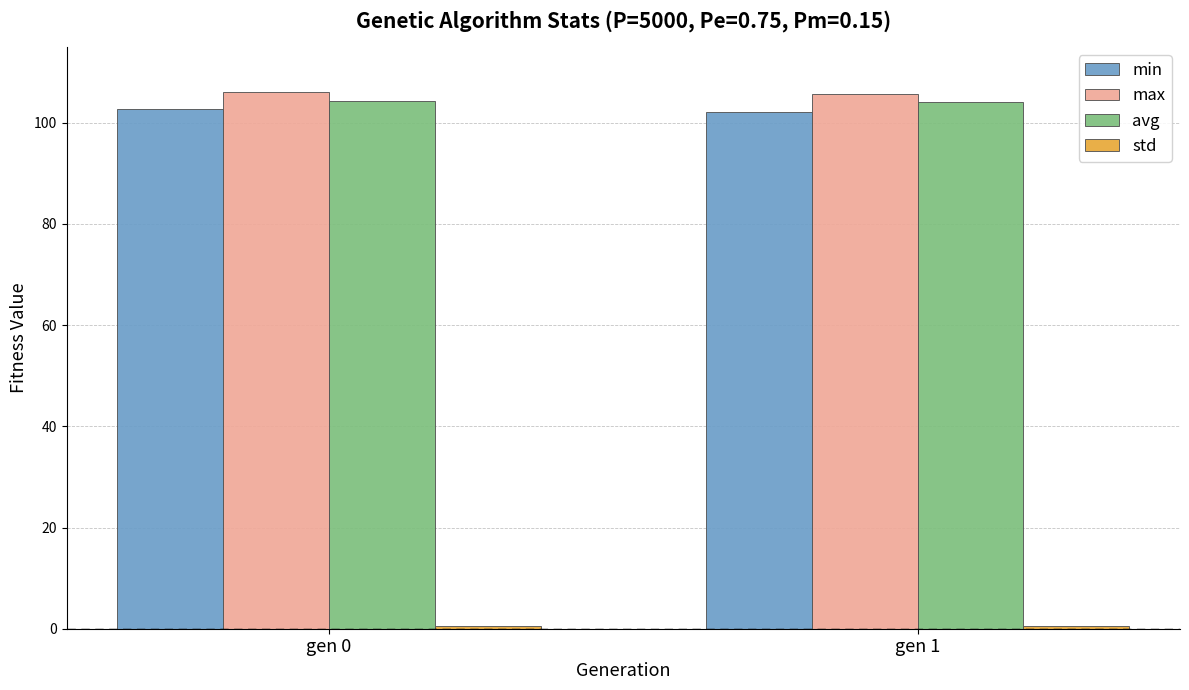

What is the lowest value of the min series?

102.0